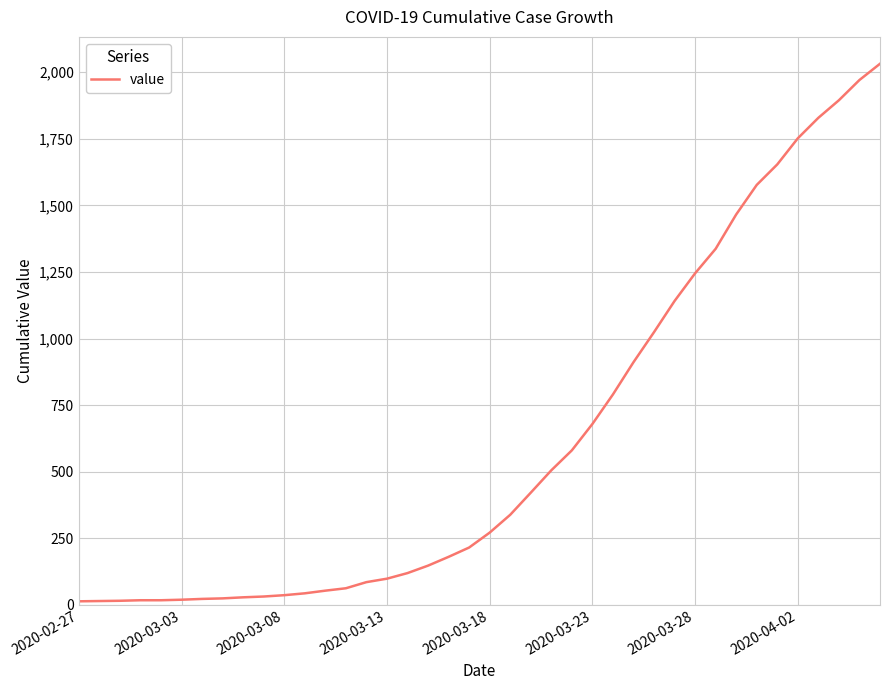

What is the difference between the maximum and minimum values?

2019